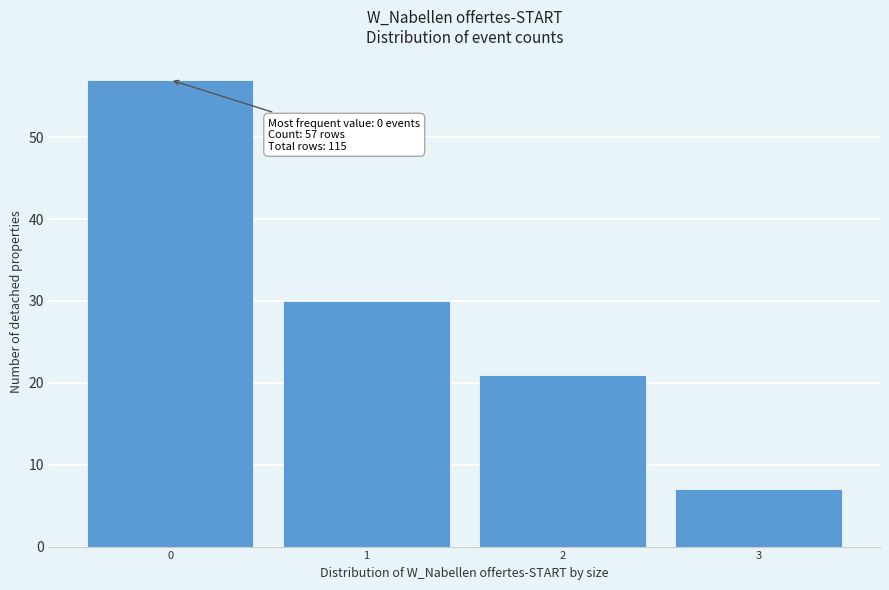

Over which range of the x-axis is the bar tallest?

-0.5 to 0.5